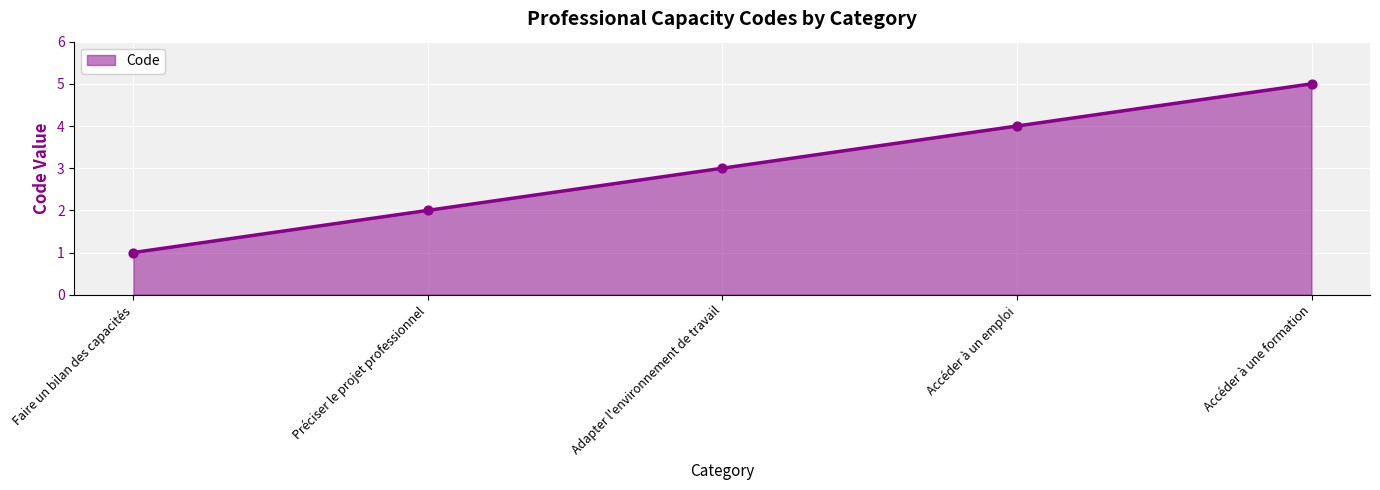

What is the change in value from Accéder à un emploi to Accéder à une formation?

+1